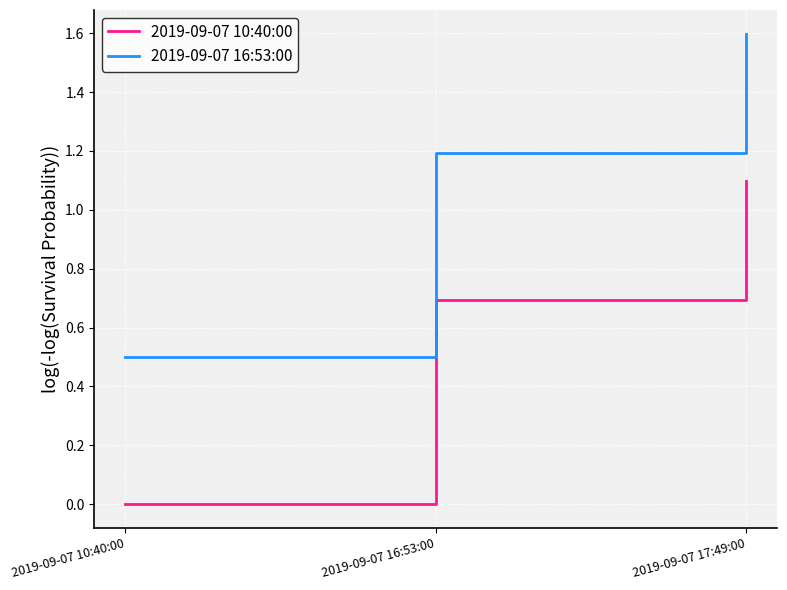

What is the spread (max minus min) of values at 2019-09-07 17:49:00?

0.5